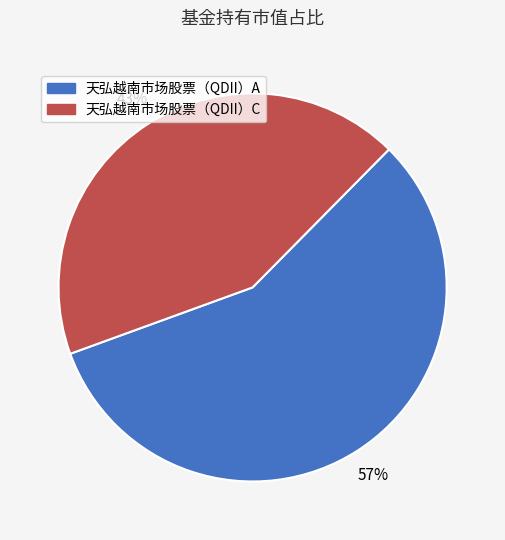

Approximately how many times larger is the value at 天弘越南市场股票（QDII）A compared to 天弘越南市场股票（QDII）C?

1.3